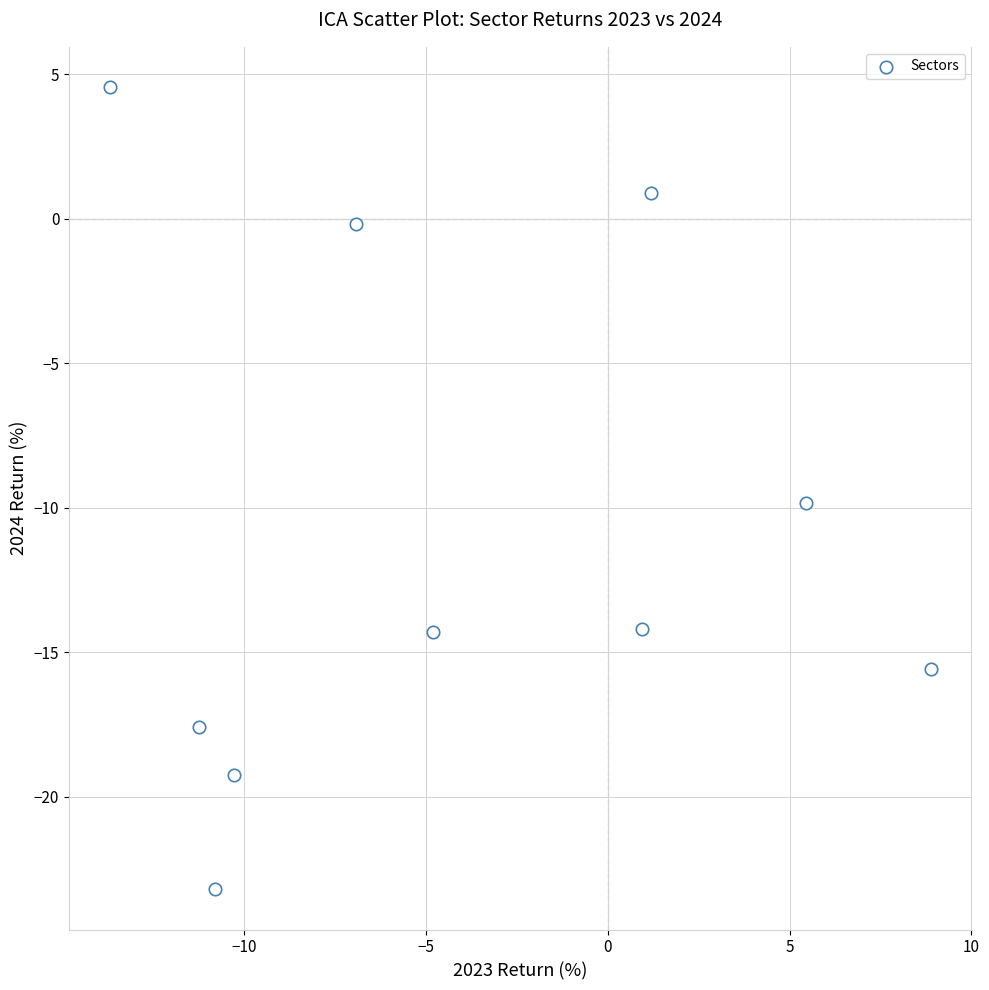

What Y value in the scatter plot is closest to -9?

-9.8